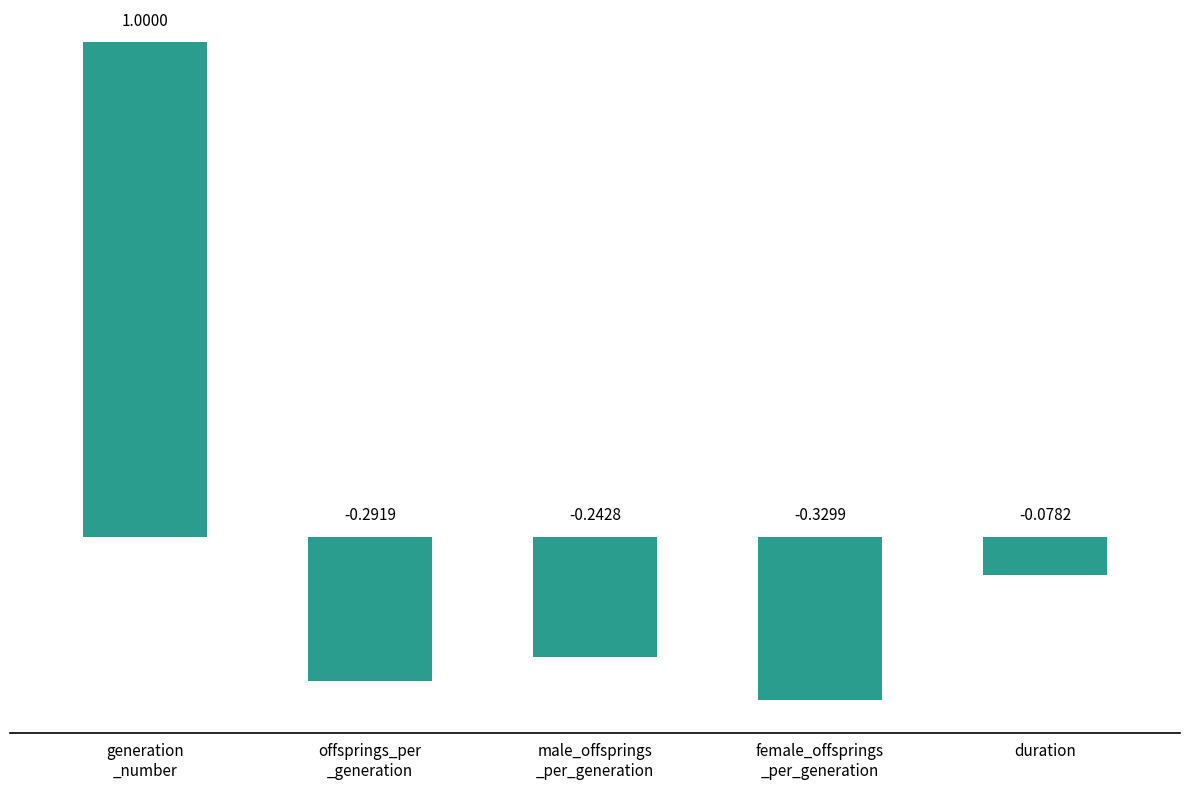

What is the sum of the values at generation
_number and offsprings_per
_generation?

0.7